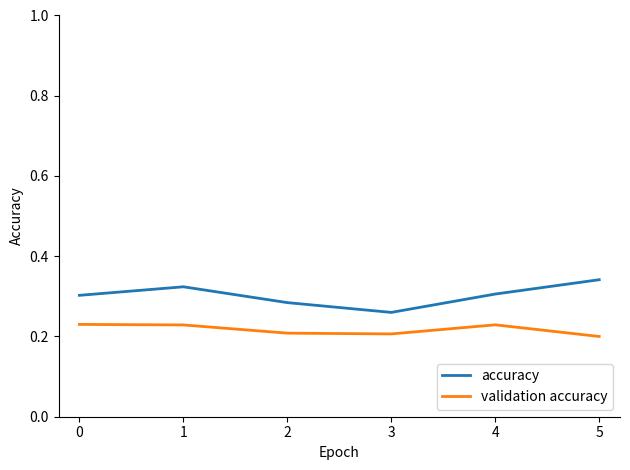

At which label is accuracy closest to 0?

3